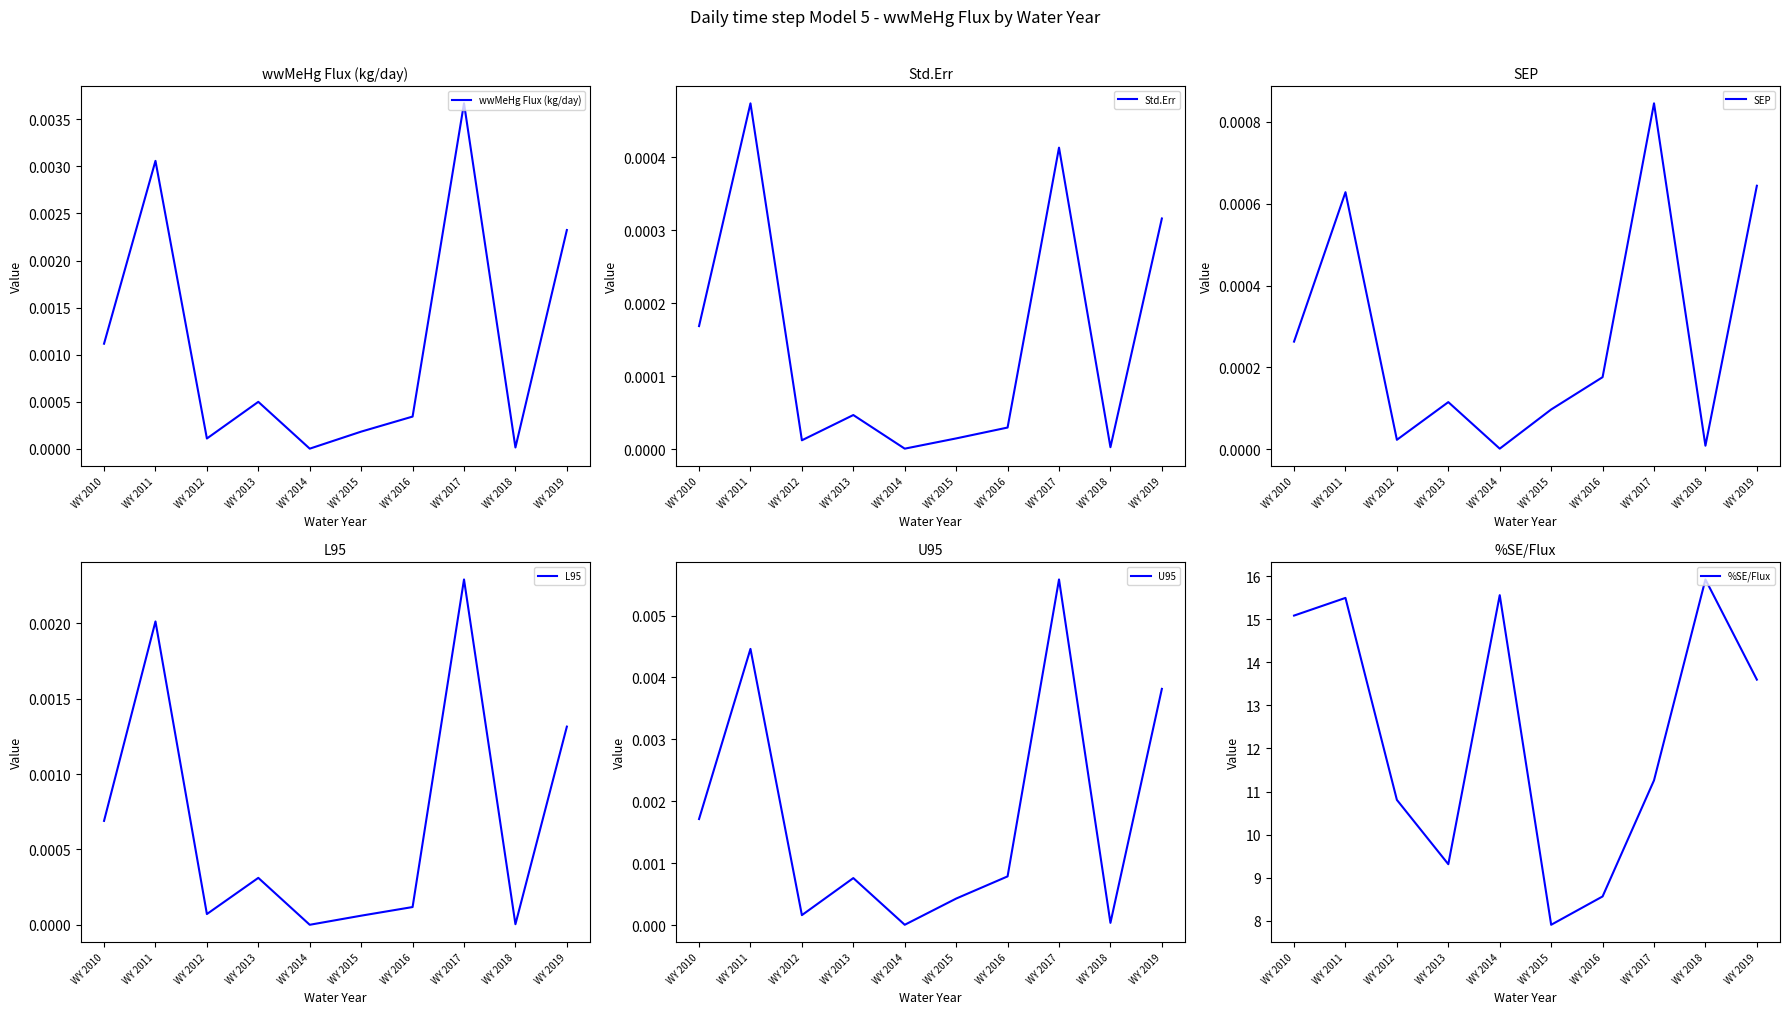

At which category is the sum across all series the highest?

WY 2018